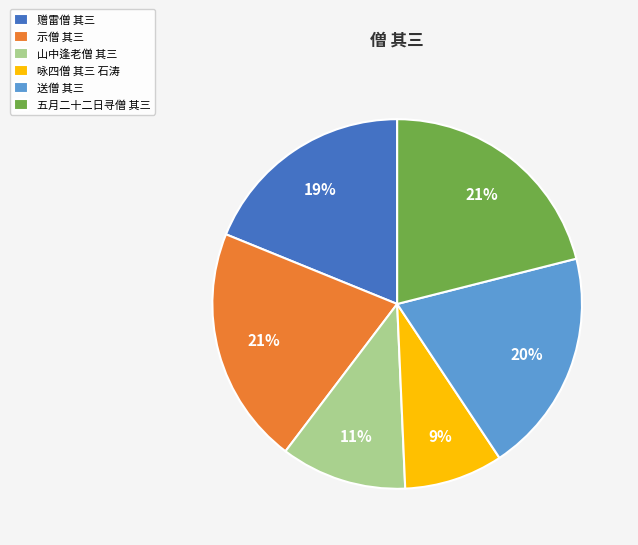

Which slice is the smallest?

咏四僧 其三 石涛